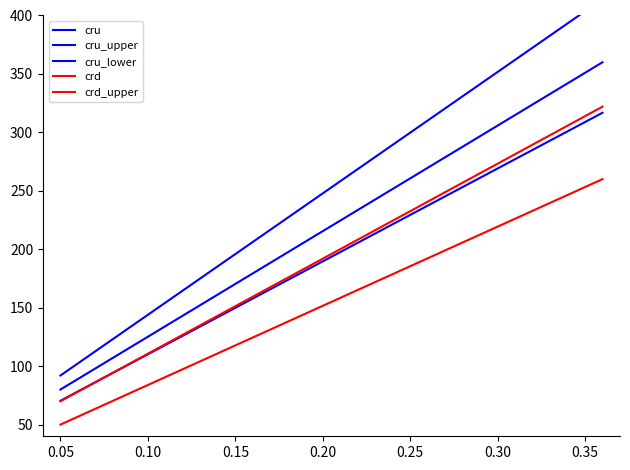

What is the label of the 10th point from the right?

0.30